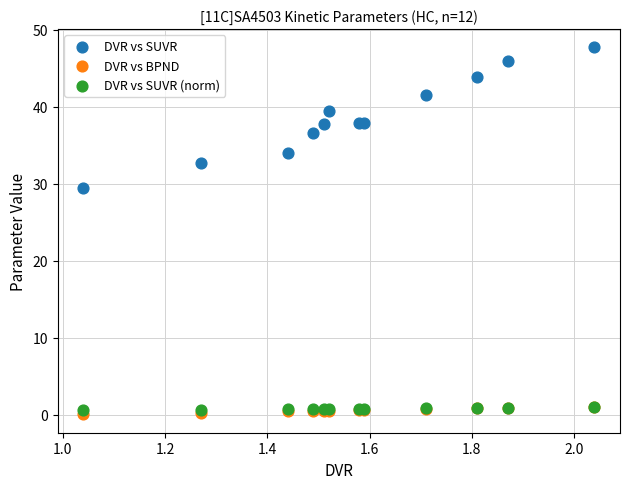

Which series contains the highest Y value?

DVR vs SUVR